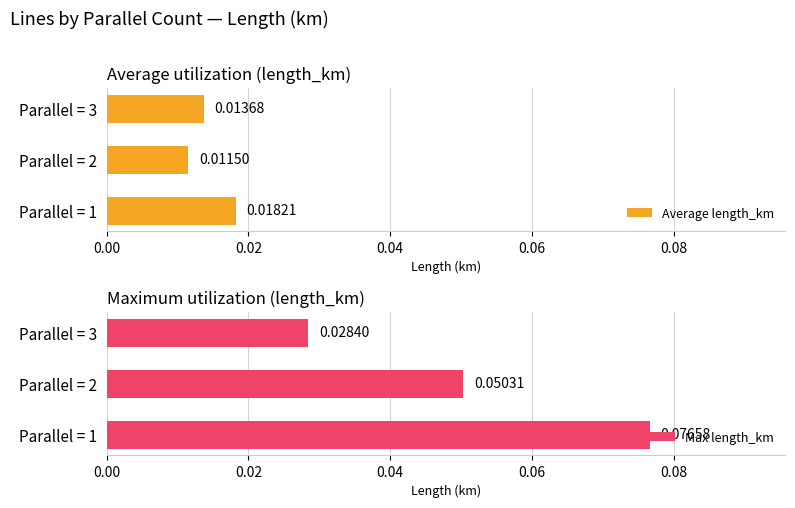

What are all the series names shown in the legend?

Average length_km, Max length_km